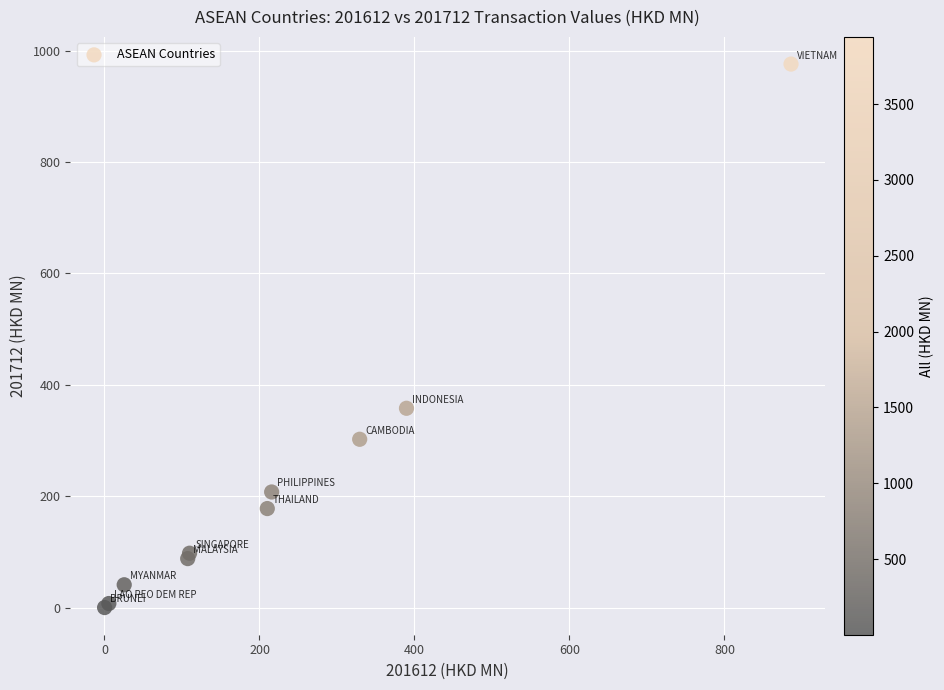

What Y value in the scatter plot is closest to 488?

357.9